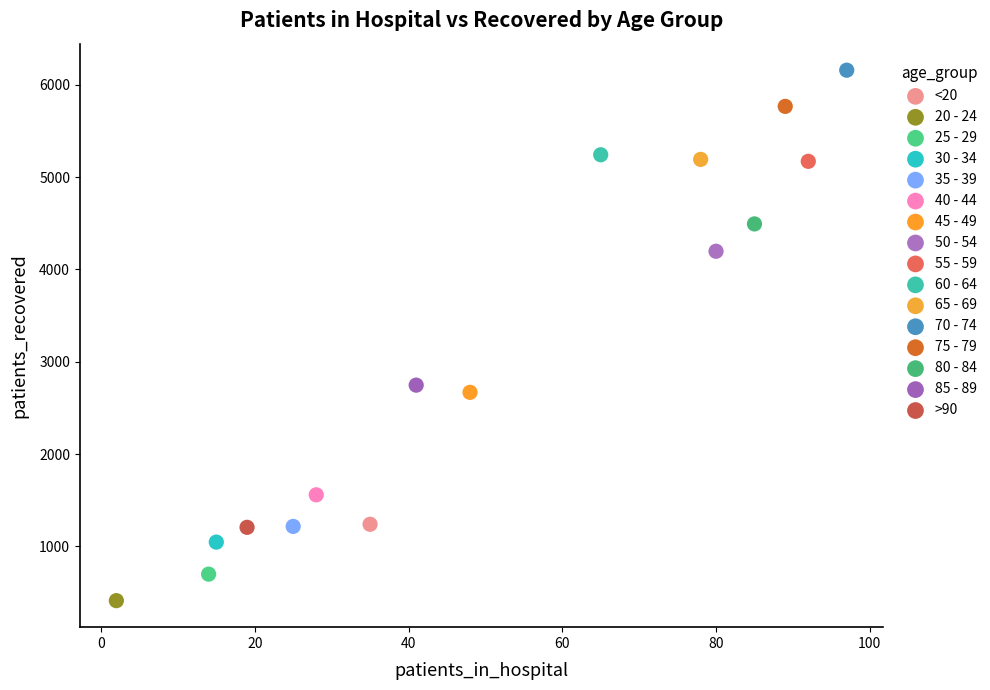

What are all the series names shown in the legend?

<20, 20 - 24, 25 - 29, 30 - 34, 35 - 39, 40 - 44, 45 - 49, 50 - 54, 55 - 59, 60 - 64, 65 - 69, 70 - 74, 75 - 79, 80 - 84, 85 - 89, >90